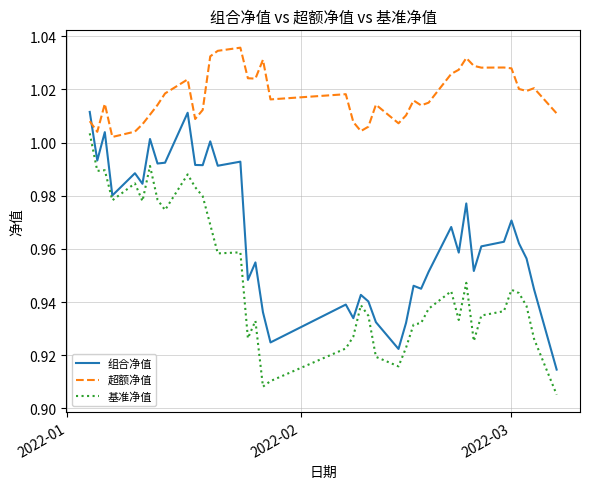

Which series has the largest total across all categories?

超额净值